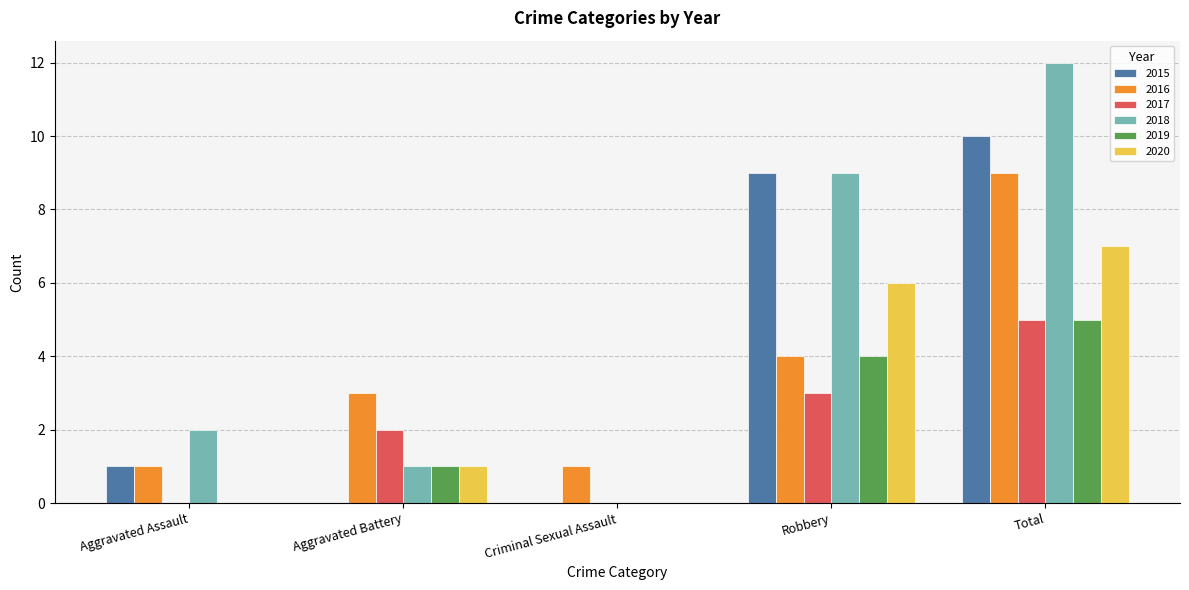

How many groups of bars are there?

5